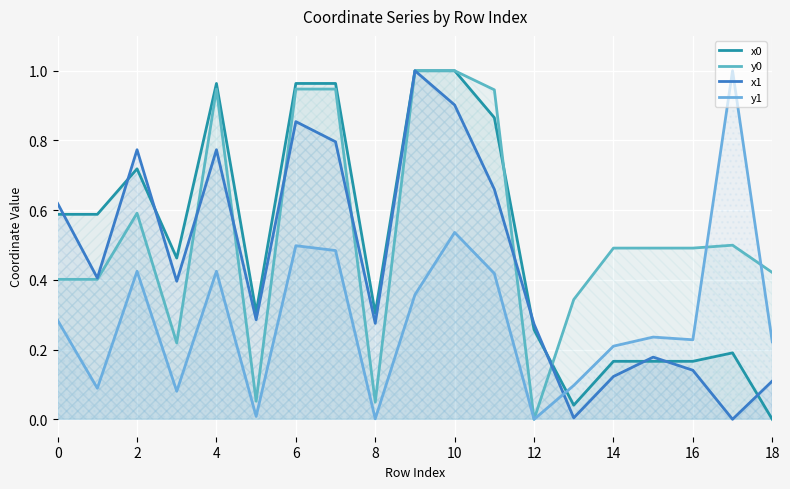

How many lines are shown in the chart?

4